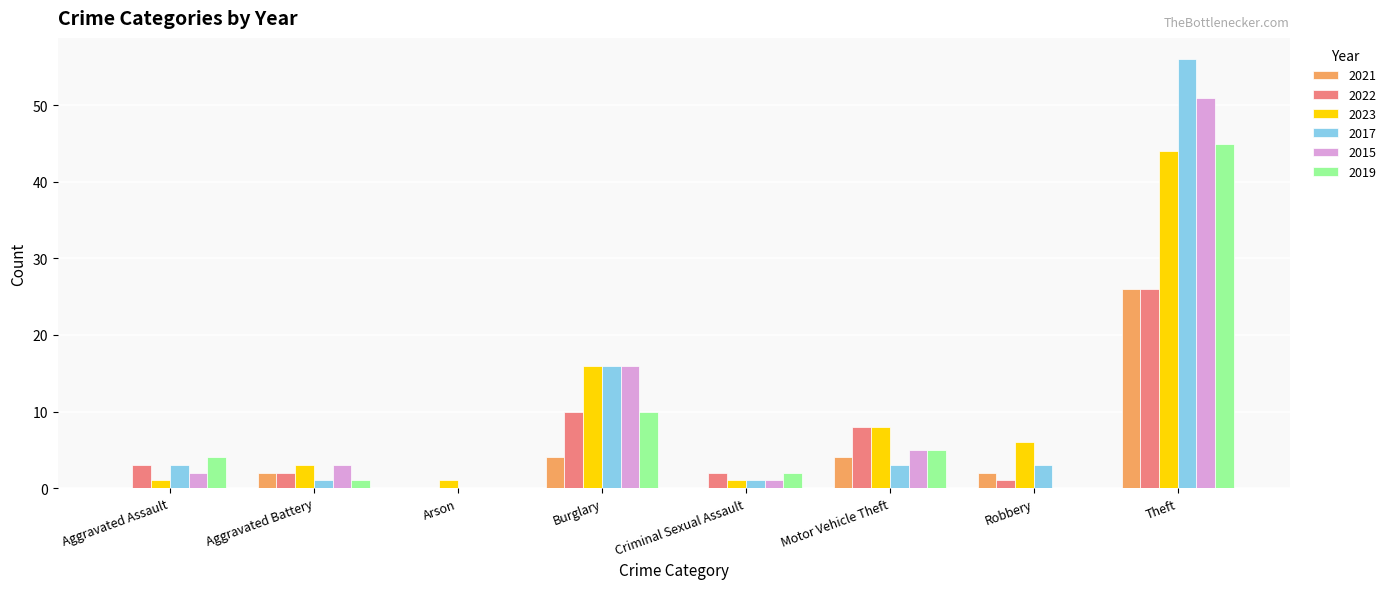

What are all the series names shown in the legend?

2021, 2022, 2023, 2017, 2015, 2019